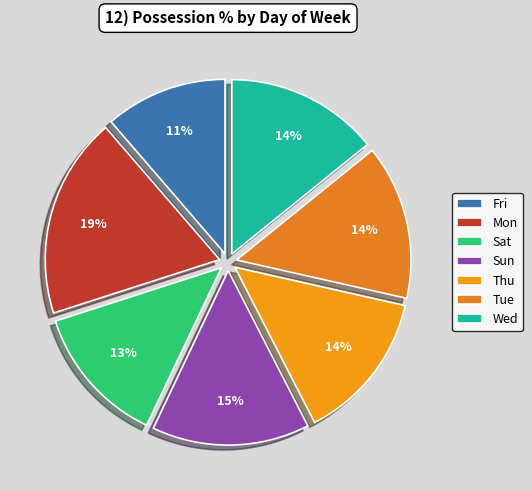

The Thu slice represents 5% of the pie. True or false?

False